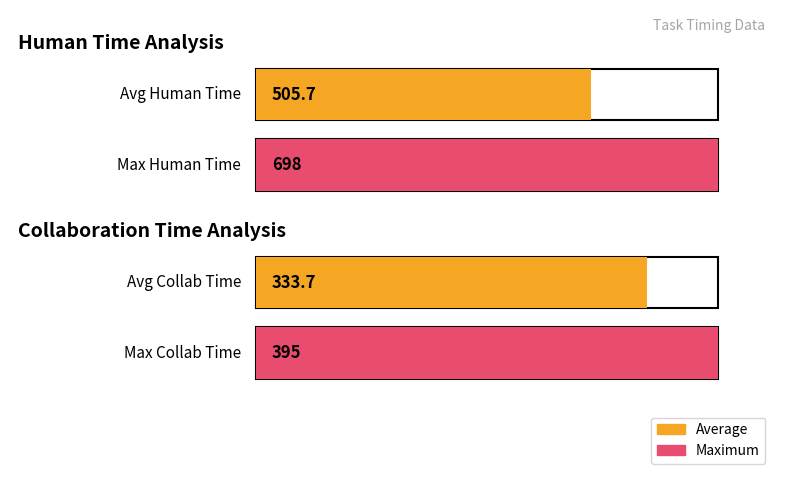

The value of Collaboration time at Task 4 is 104. True or false?

False